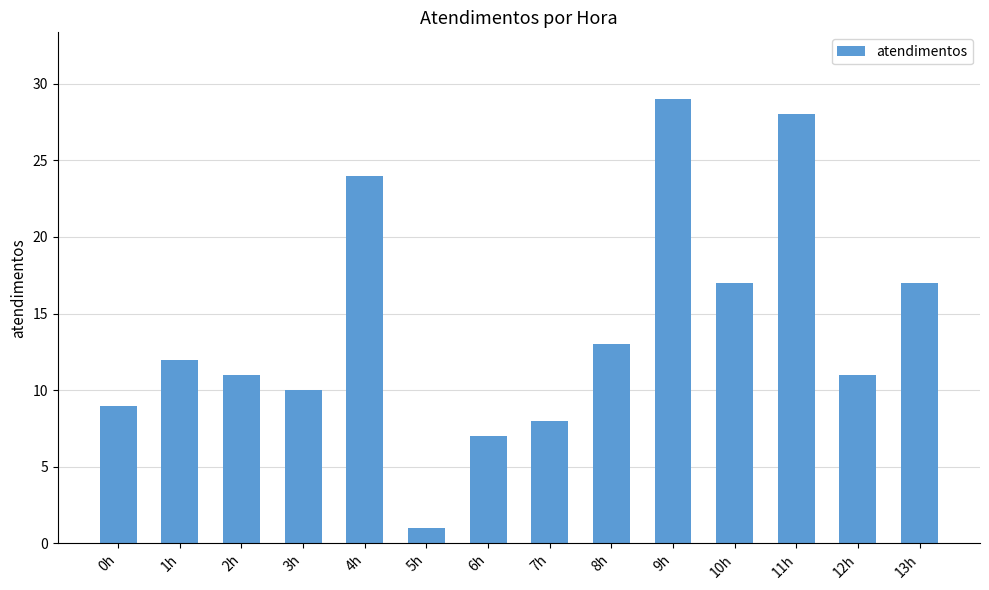

At which category does the chart reach its peak across all series?

9h